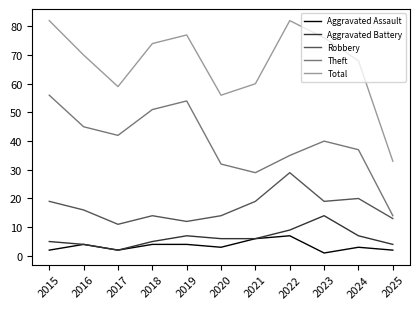

Which category has the highest value in the Aggravated Battery series?

2023